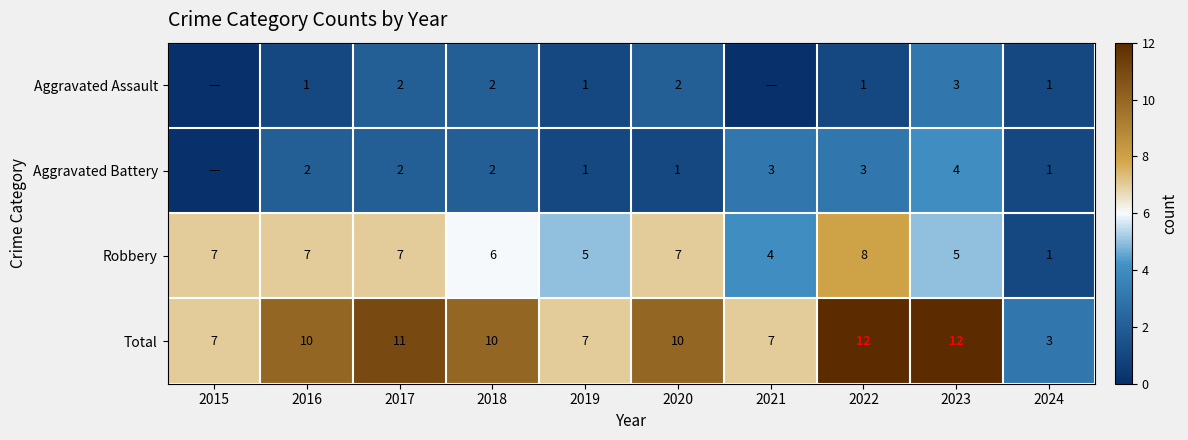

How many Total values are between 7 and 11?

7